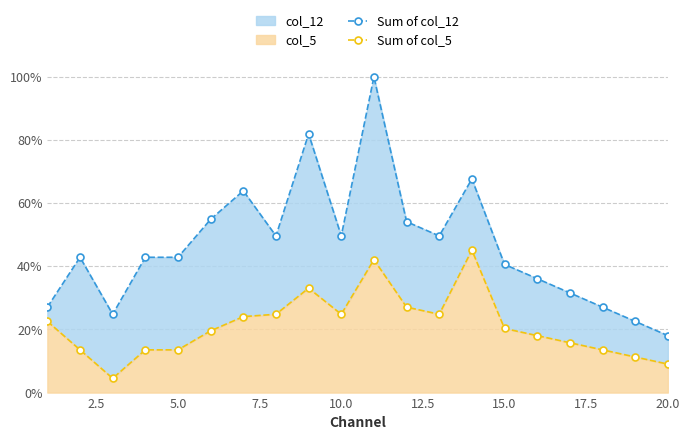

How many series are shown in this chart?

2